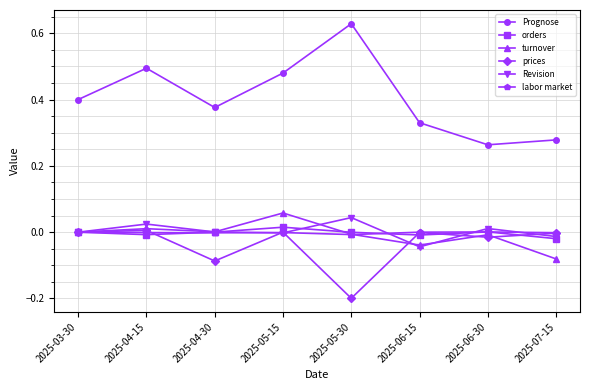

True or false: turnover has a value of 0.0 at 2025-03-30.

True